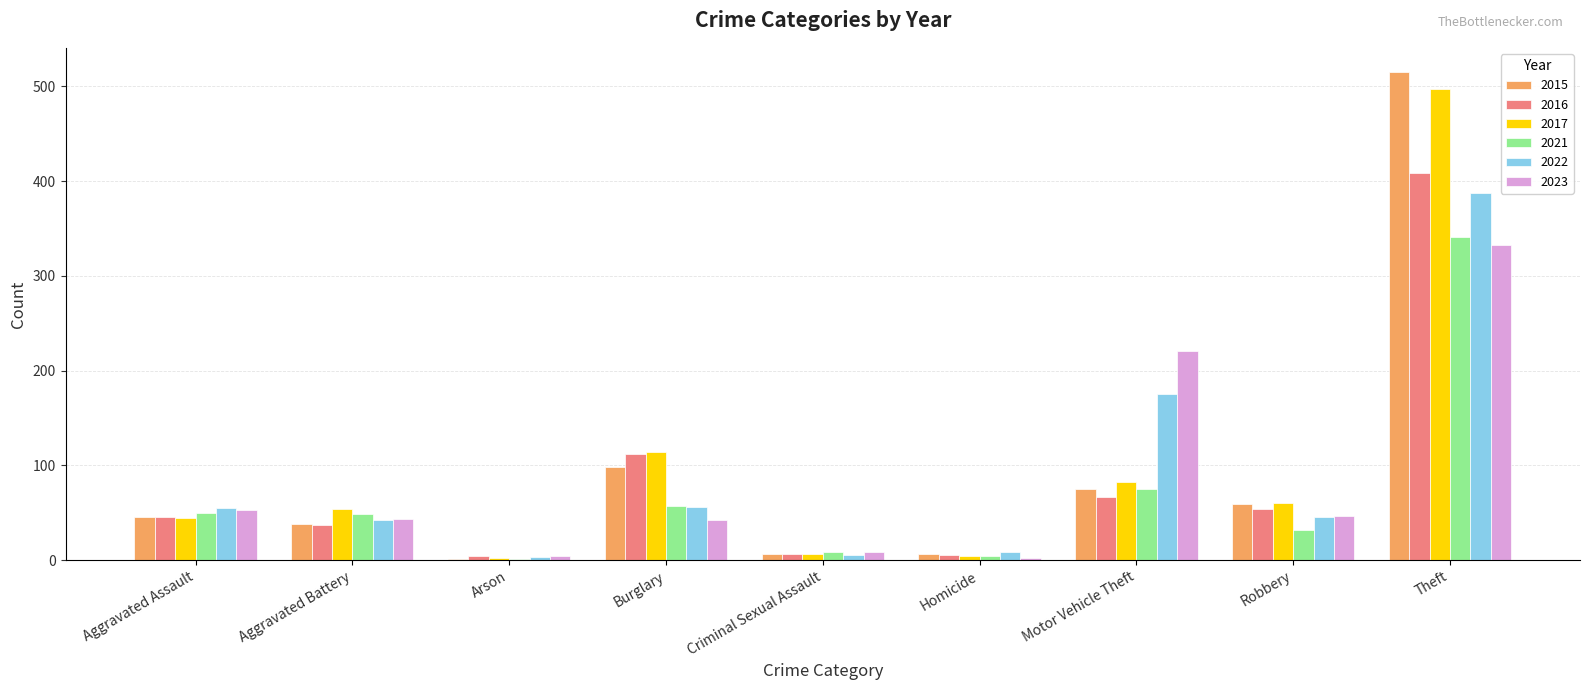

What is the maximum value shown in the chart?

515